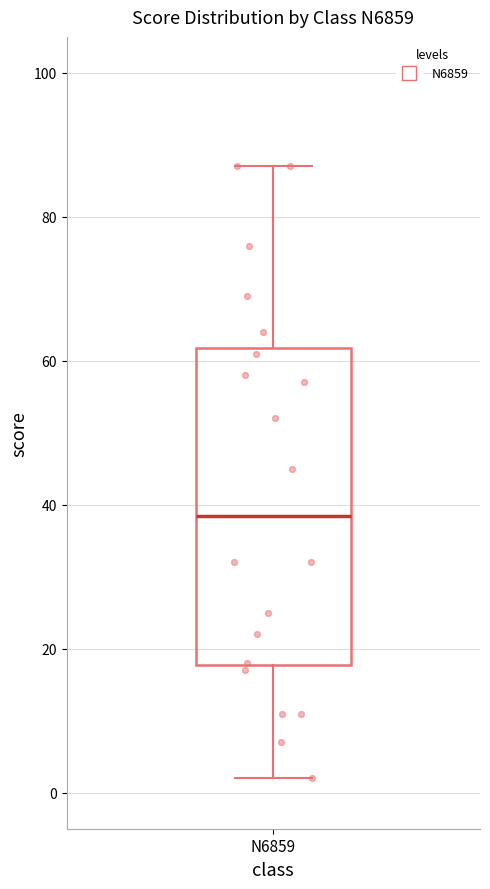

Read this box plot against the y-axis: the position of the median line, the range covered by the box, and the ends of both whiskers. The values are not printed on the chart, so give them approximately, as read against the axis.

median 38, box 18 to 62, whiskers 2 to 88